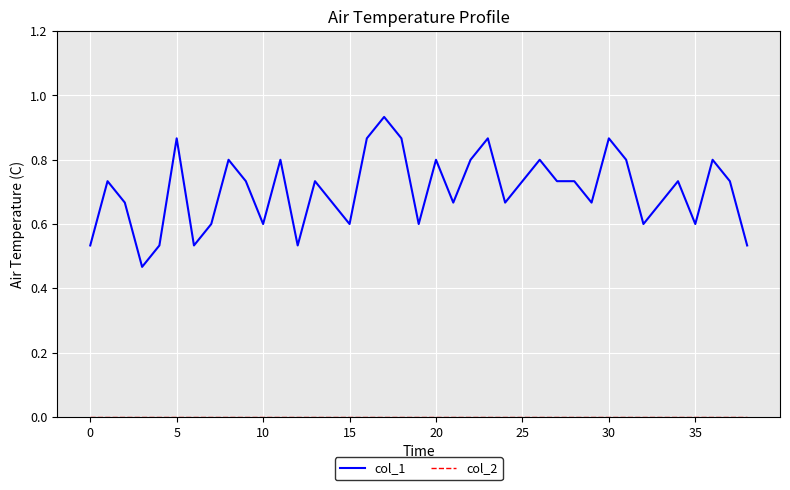

How many col_1 values are between 0 and 1?

39